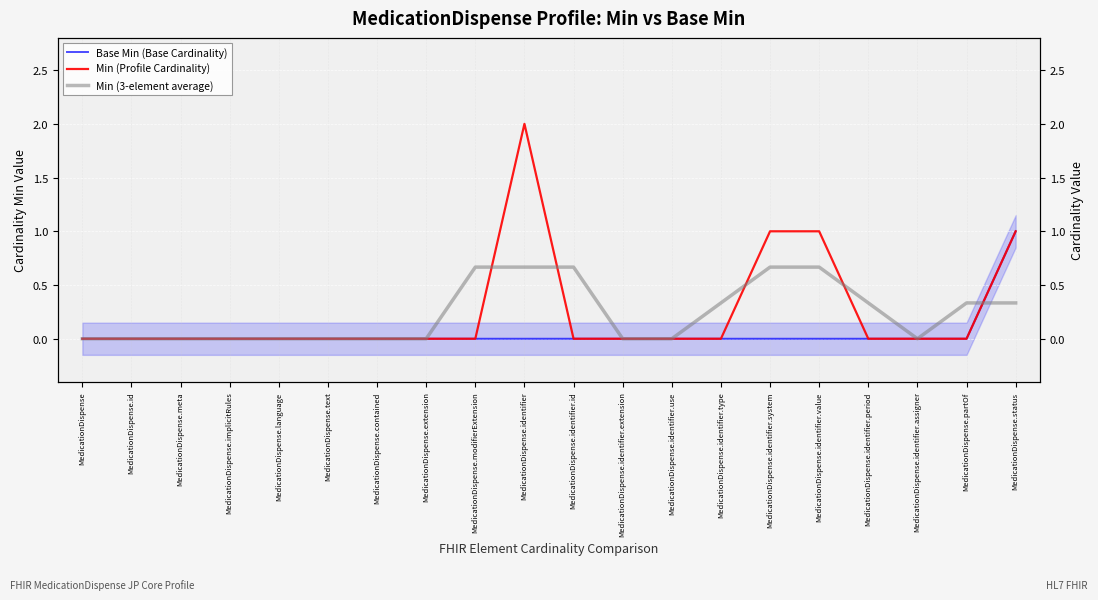

At which label does Base Min (Base Cardinality) reach its minimum?

MedicationDispense